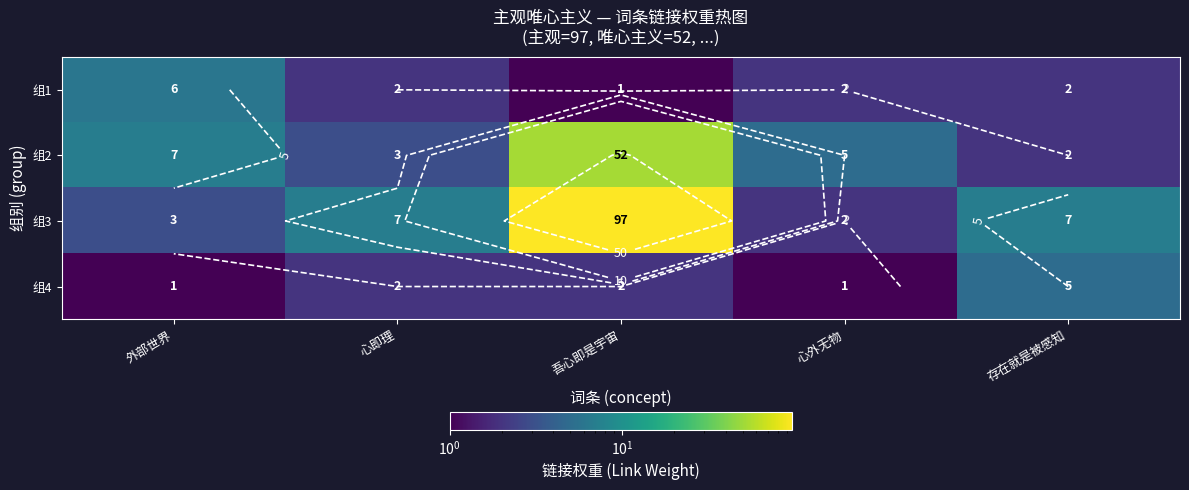

Between 心外无物 and 存在就是被感知, which series saw the biggest shift?

组3